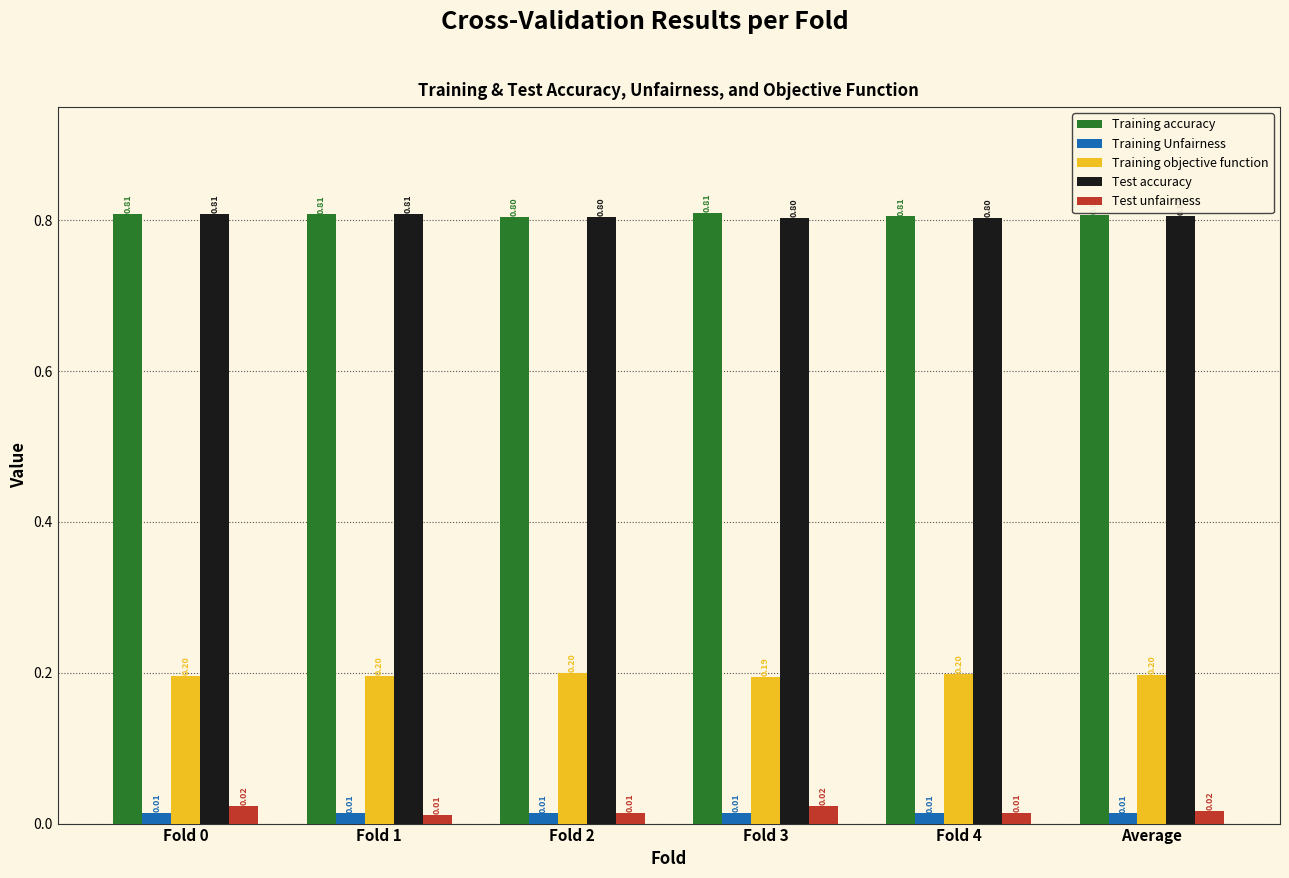

What is the spread (max minus min) of values at Fold 3?

0.8